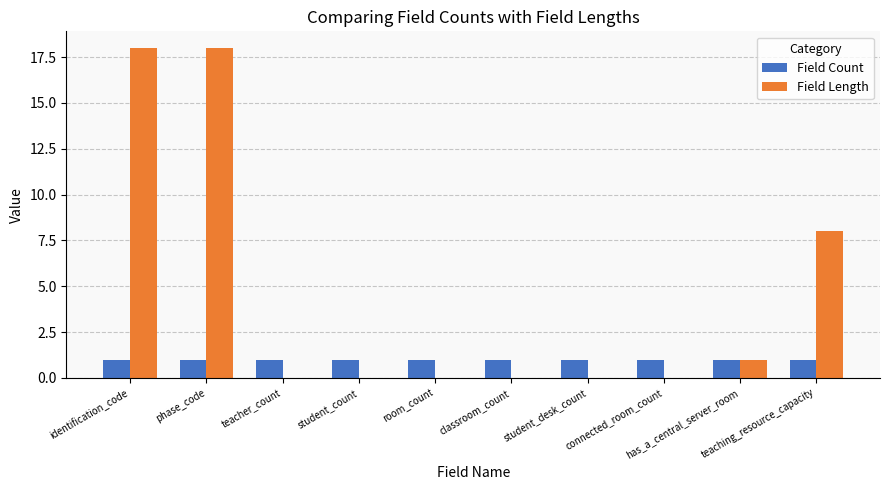

Reading left to right, what are all the values shown in this chart?

Field Count: identification_code=1	phase_code=1	teacher_count=1	student_count=1	room_count=1	classroom_count=1	student_desk_count=1	connected_room_count=1	has_a_central_server_room=1	teaching_resource_capacity=1
Field Length: identification_code=18	phase_code=18	teacher_count=0	student_count=0	room_count=0	classroom_count=0	student_desk_count=0	connected_room_count=0	has_a_central_server_room=1	teaching_resource_capacity=8